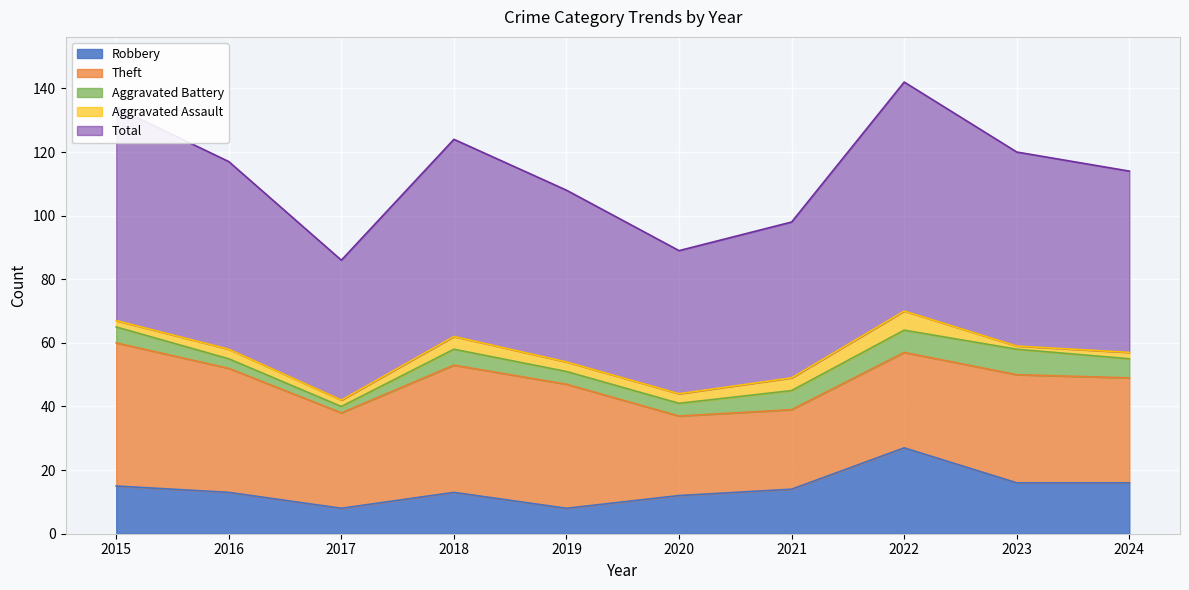

Reading left to right, what are all the values shown in this chart?

Robbery: 15	13	8	13	8	12	14	27	16	16
Theft: 45	39	30	40	39	25	25	30	34	33
Aggravated Battery: 5	3	2	5	4	4	6	7	8	6
Aggravated Assault: 2	3	2	4	3	3	4	6	1	2
Total: 67	59	44	62	54	45	49	72	61	57